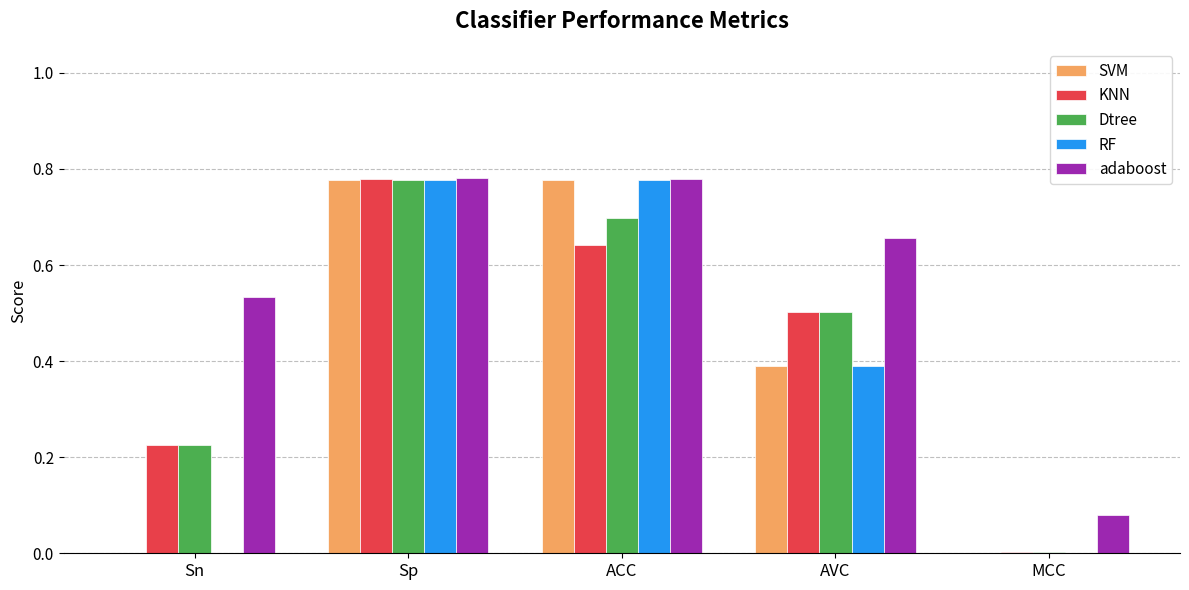

What is the sum of all Dtree values?

2.2